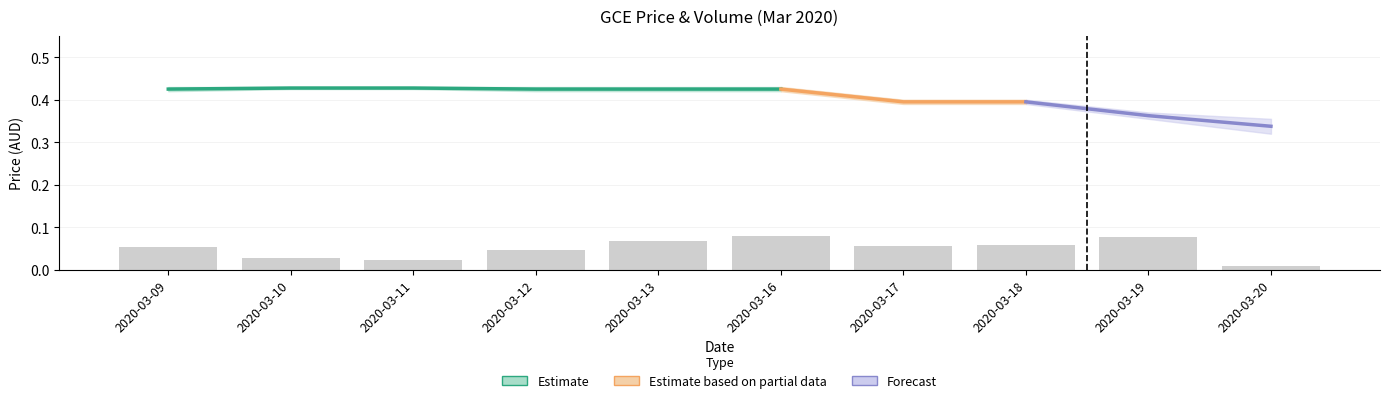

Reading left to right, what are all the values shown in this chart?

2020-03-09=0.1	2020-03-10=0.0	2020-03-11=0.0	2020-03-12=0.0	2020-03-13=0.1	2020-03-16=0.1	2020-03-17=0.1	2020-03-18=0.1	2020-03-19=0.1	2020-03-20=0.0